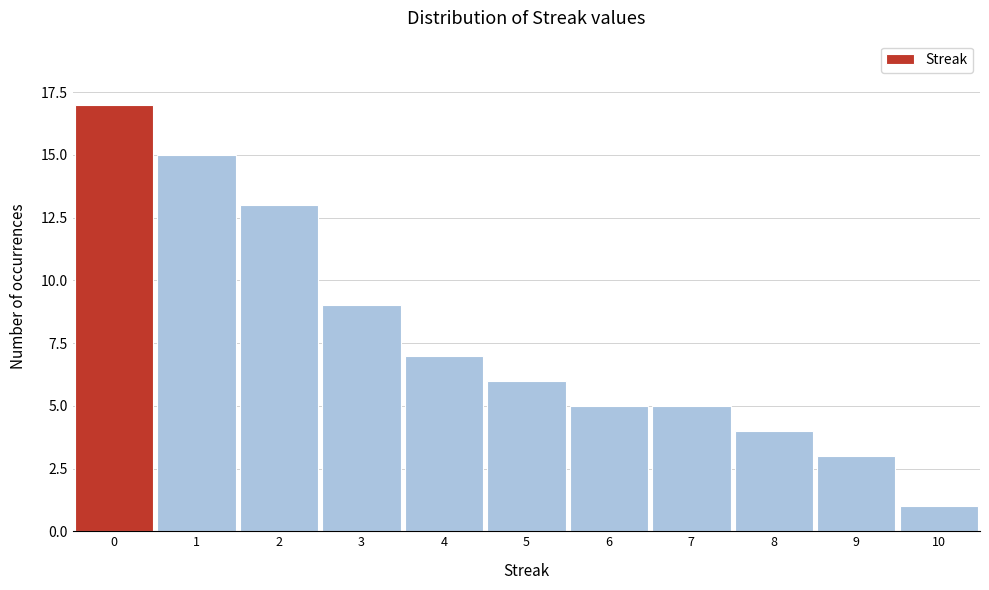

How tall is the bar that spans 8.5 to 9.5 on the x-axis? The values are not printed on the chart, so give them approximately, as read against the axis.

3